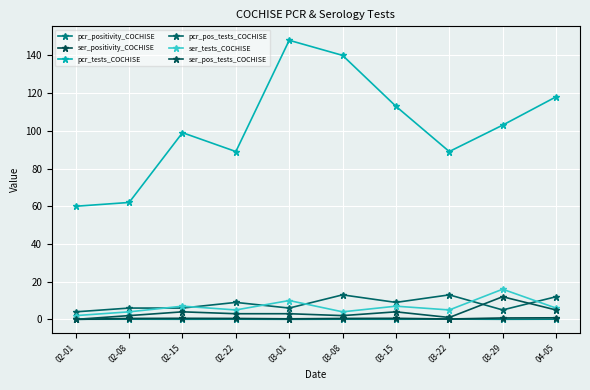

At 02-22, list the series in order from largest to smallest.

pcr_tests_COCHISE, pcr_pos_tests_COCHISE, ser_tests_COCHISE, ser_pos_tests_COCHISE, ser_positivity_COCHISE, pcr_positivity_COCHISE